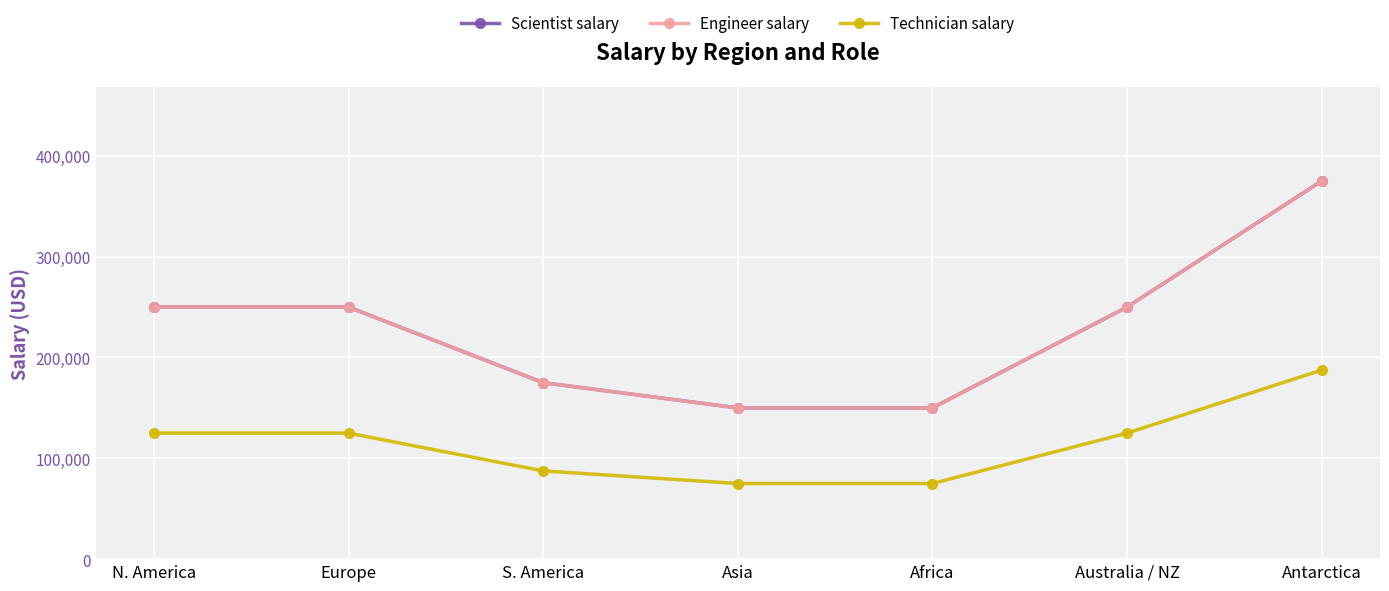

Reading right to left, transcribe all the data shown in this chart.

Scientist salary: Antarctica=375000	Australia / NZ=250000	Africa=150000	Asia=150000	S. America=175000	Europe=250000	N. America=250000
Engineer salary: Antarctica=375000	Australia / NZ=250000	Africa=150000	Asia=150000	S. America=175000	Europe=250000	N. America=250000
Technician salary: Antarctica=187500	Australia / NZ=125000	Africa=75000	Asia=75000	S. America=87500	Europe=125000	N. America=125000